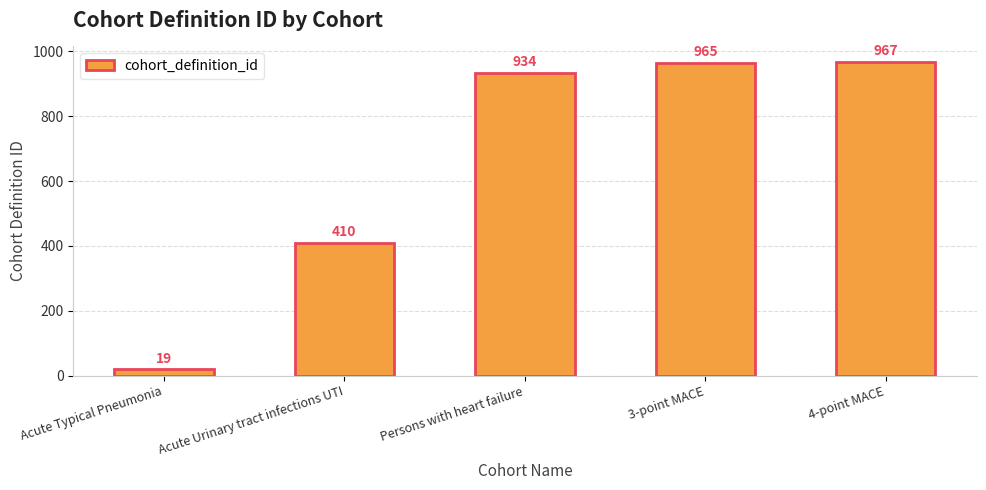

Is it true that the value at Persons with heart failure is 934?

True